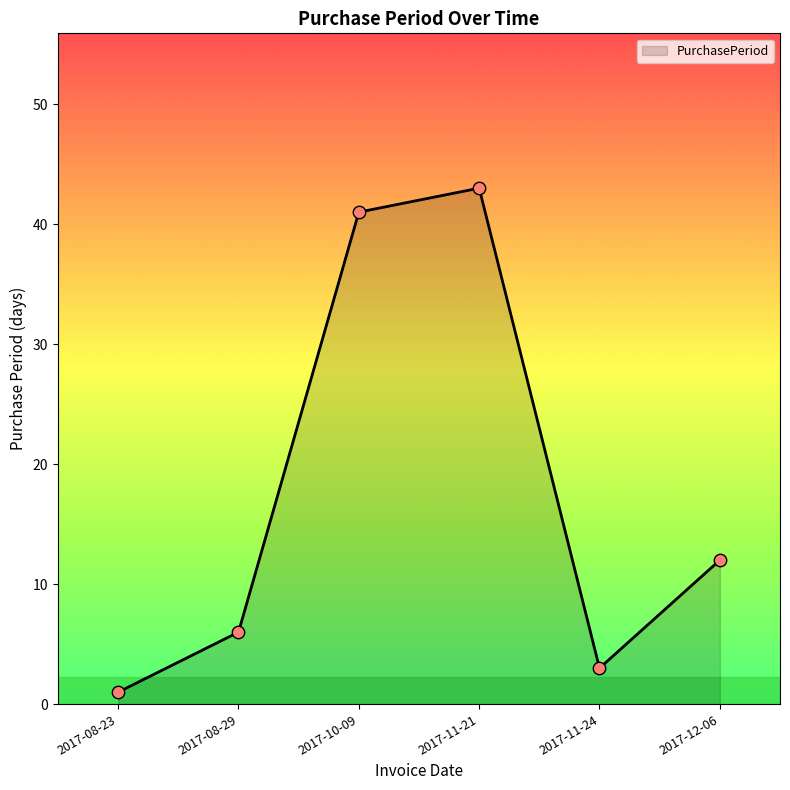

What is the ratio of the value at 2017-10-09 to the value at 2017-08-23?

41.0